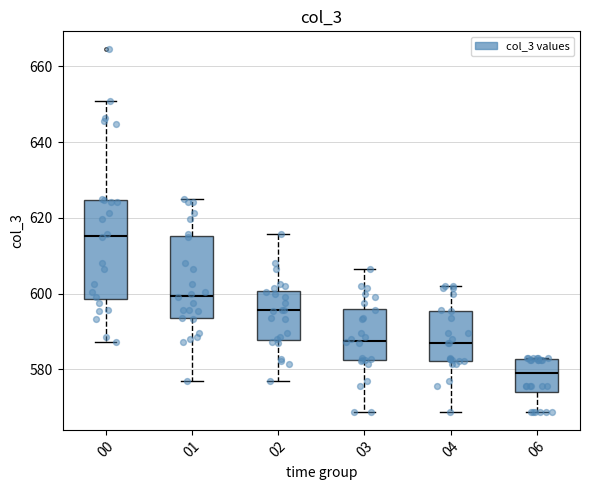

Which box's median line is the lowest?

06